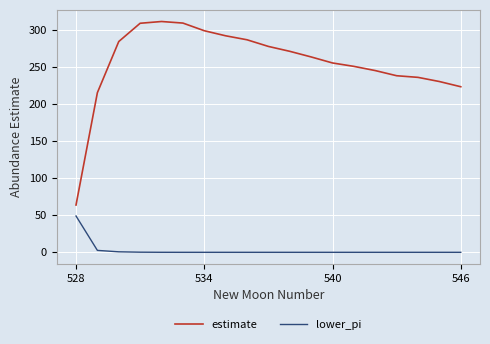

How many categories are shown in the chart?

19